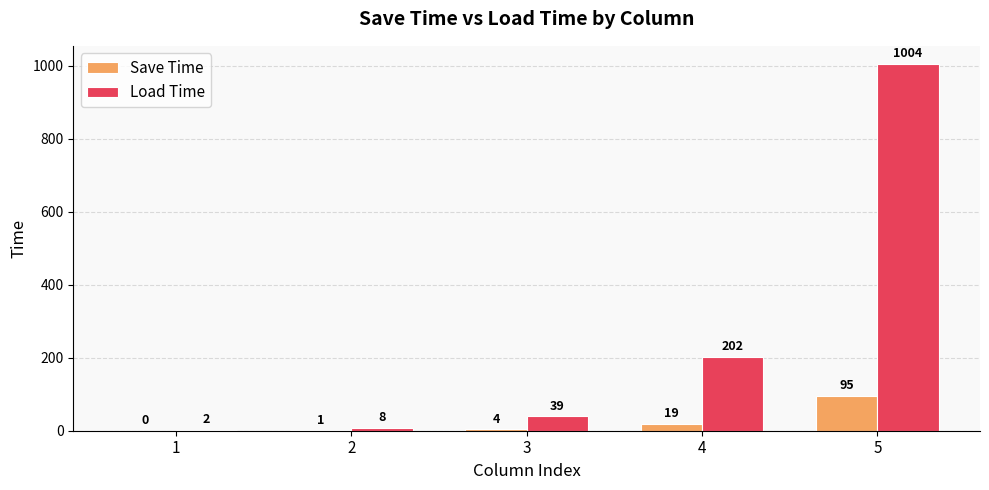

What is the average value of the Save Time series?

24